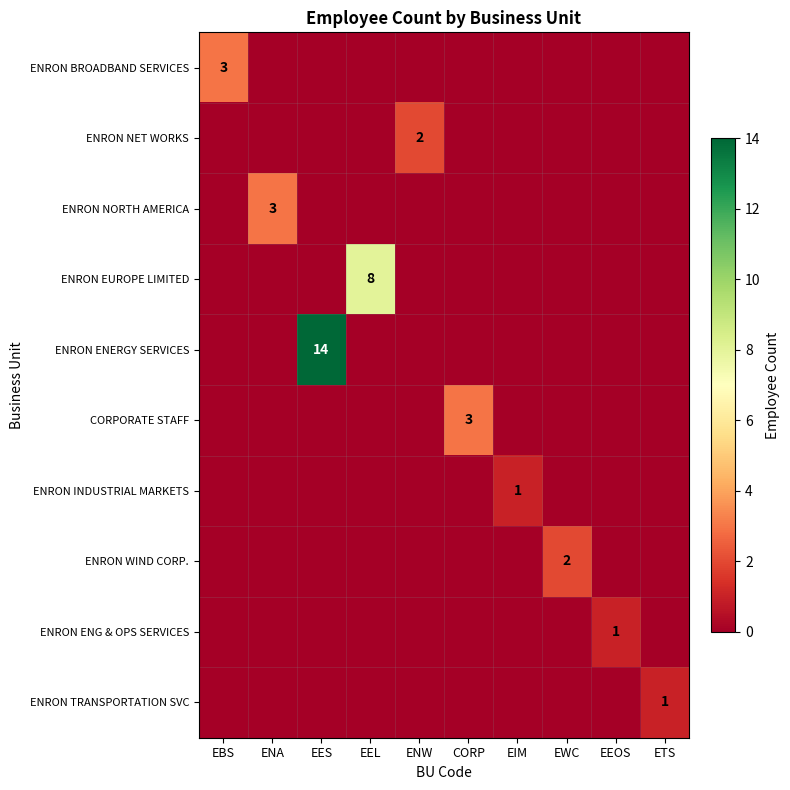

The value of ENRON BROADBAND SERVICES at EBS is 3. True or false?

True